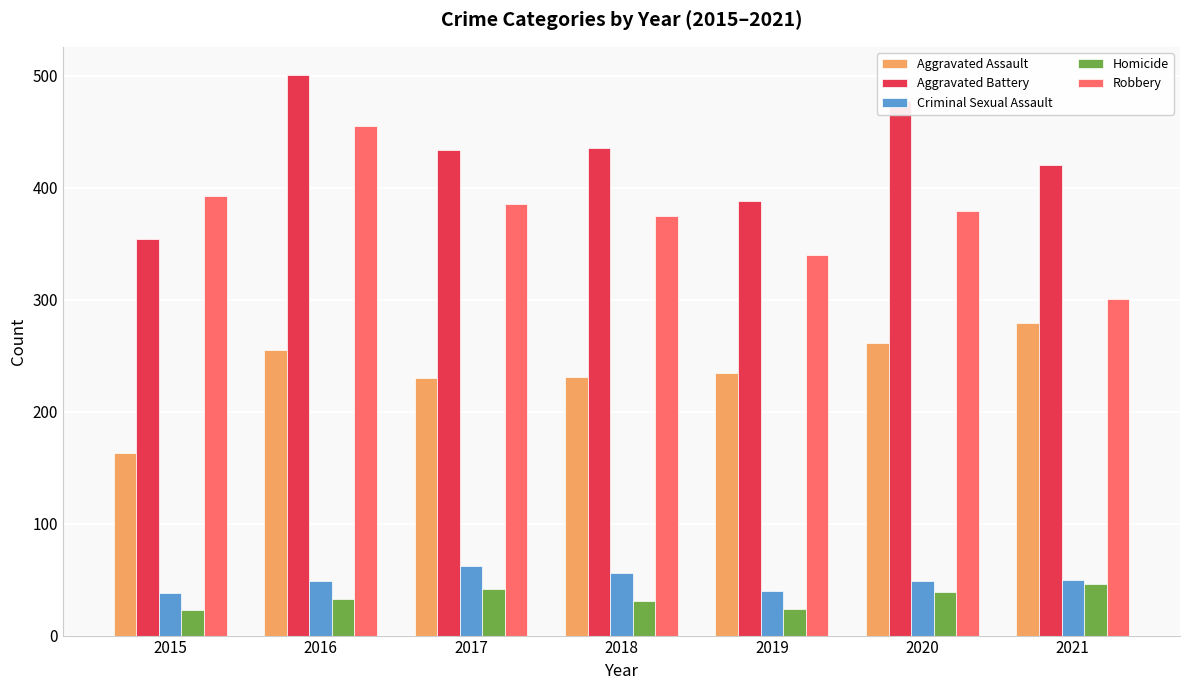

What are all the series names shown in the legend?

Aggravated Assault, Aggravated Battery, Criminal Sexual Assault, Homicide, Robbery